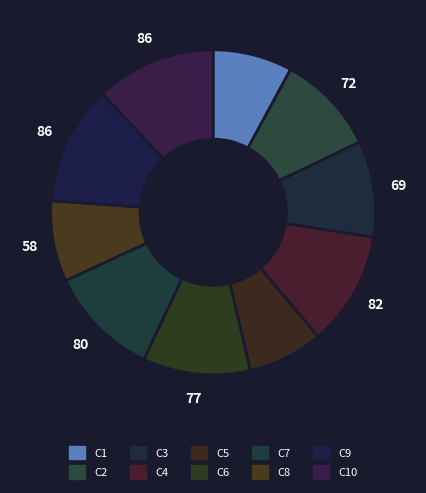

True or false: C9 accounts for 12% of the total.

True